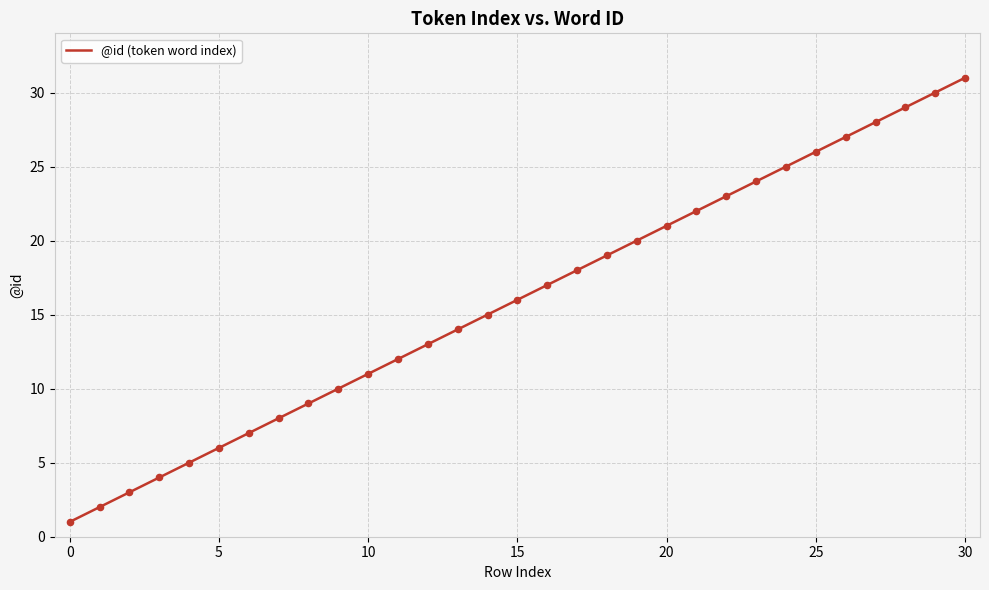

What is the difference between the maximum and minimum values?

30